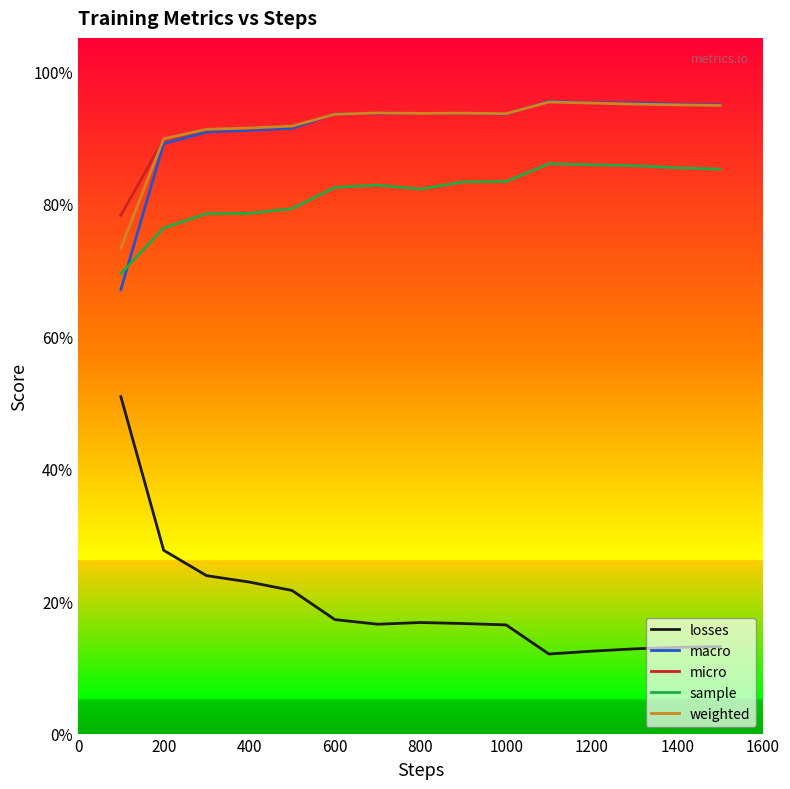

What are all the series names shown in the legend?

losses, macro, micro, sample, weighted